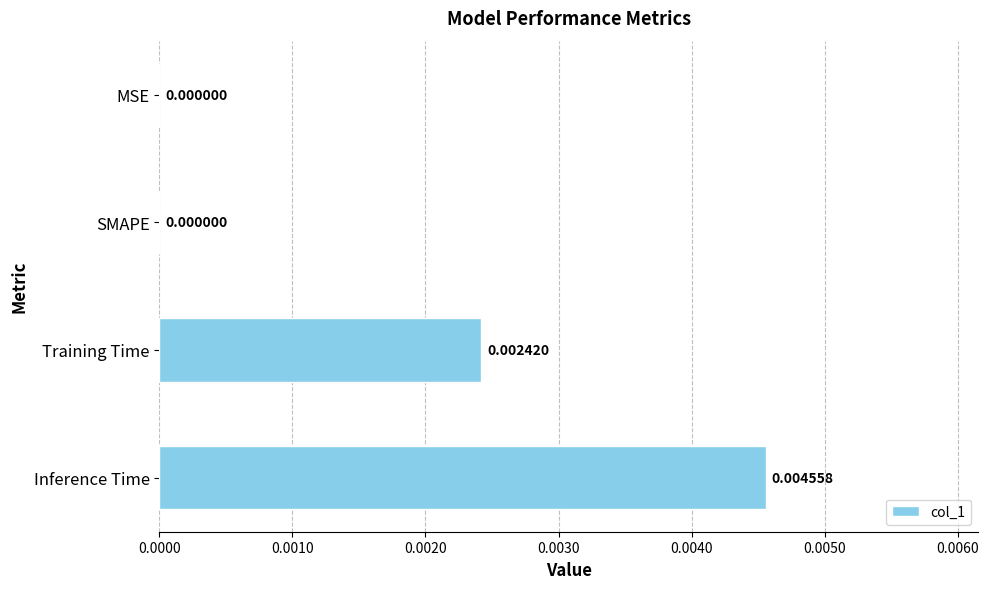

Which category has the highest value across all series?

Inference Time